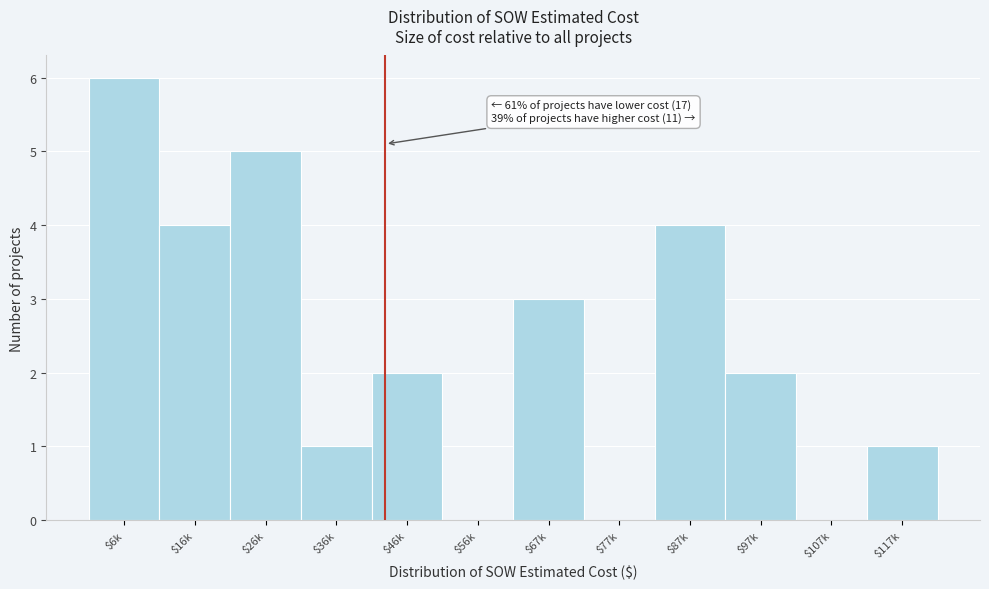

Is it true that the value at $107k is 0?

True